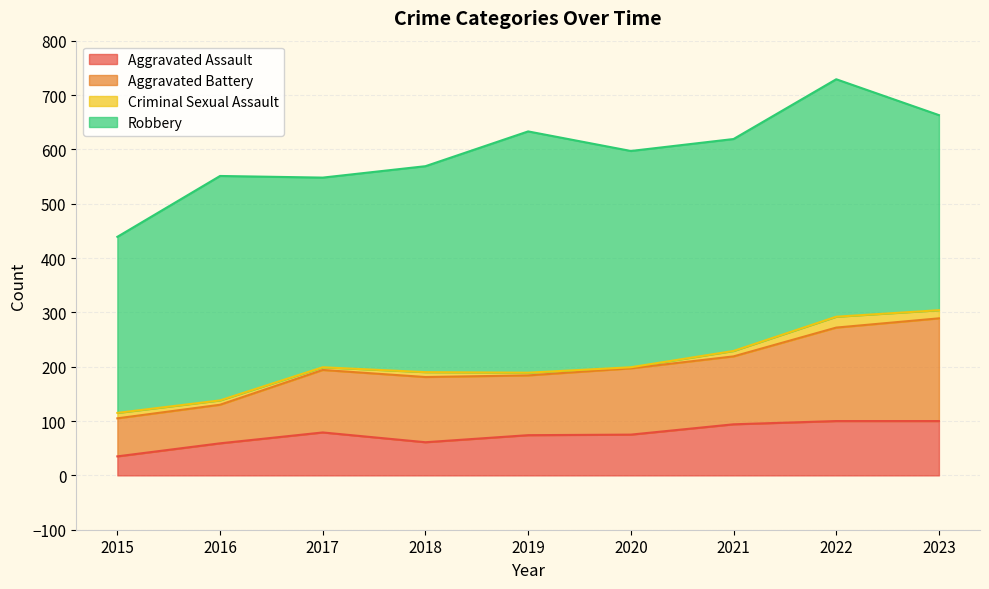

In Aggravated Battery, how many points are higher than both neighbors (excluding endpoints)?

1